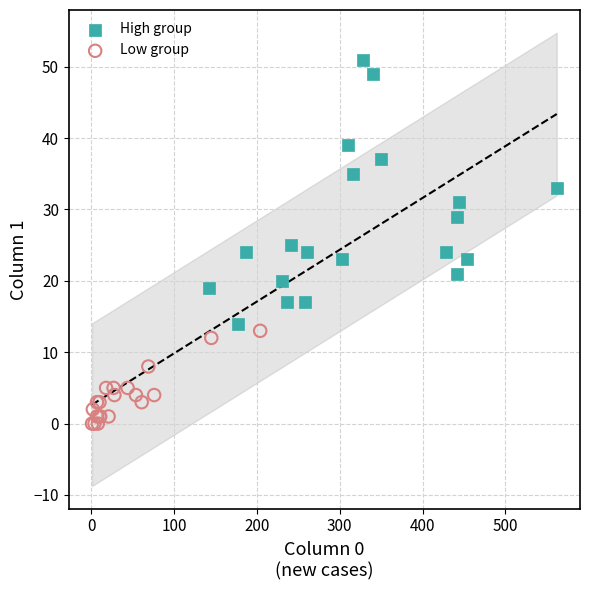

Which series has the largest Y range (max minus min)?

High group